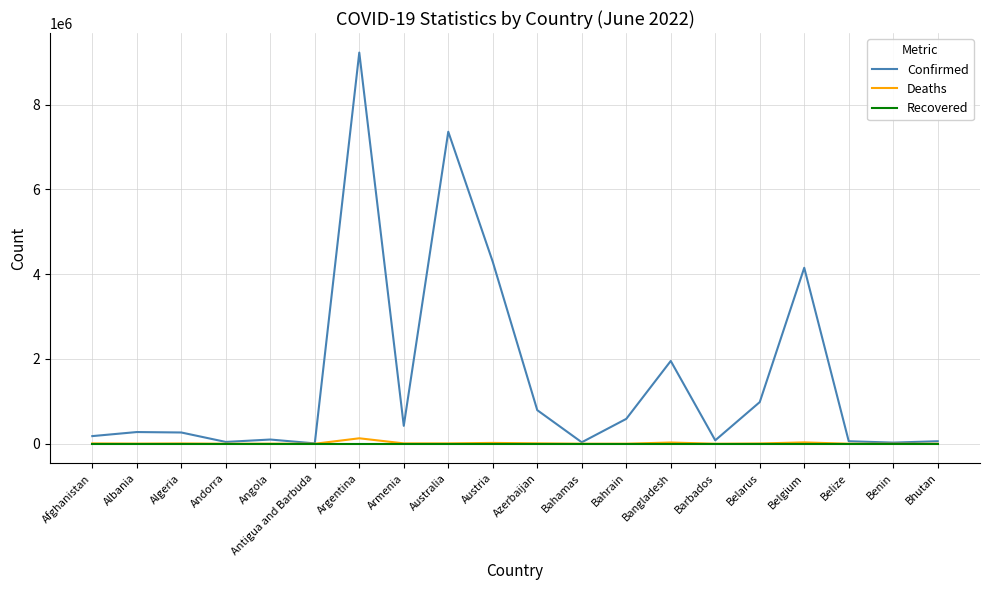

At which category is the sum across all series the highest?

Argentina